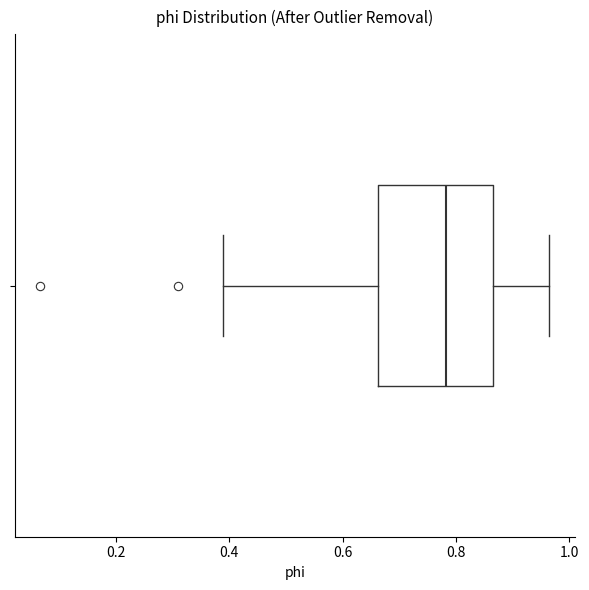

Transcribe this box plot: give where the median line is, the range the box spans, and where the two whiskers end, as read against the x-axis. The values are not printed on the chart, so give them approximately, as read against the axis.

median 0.78, box 0.66 to 0.86, whiskers 0.40 to 0.96